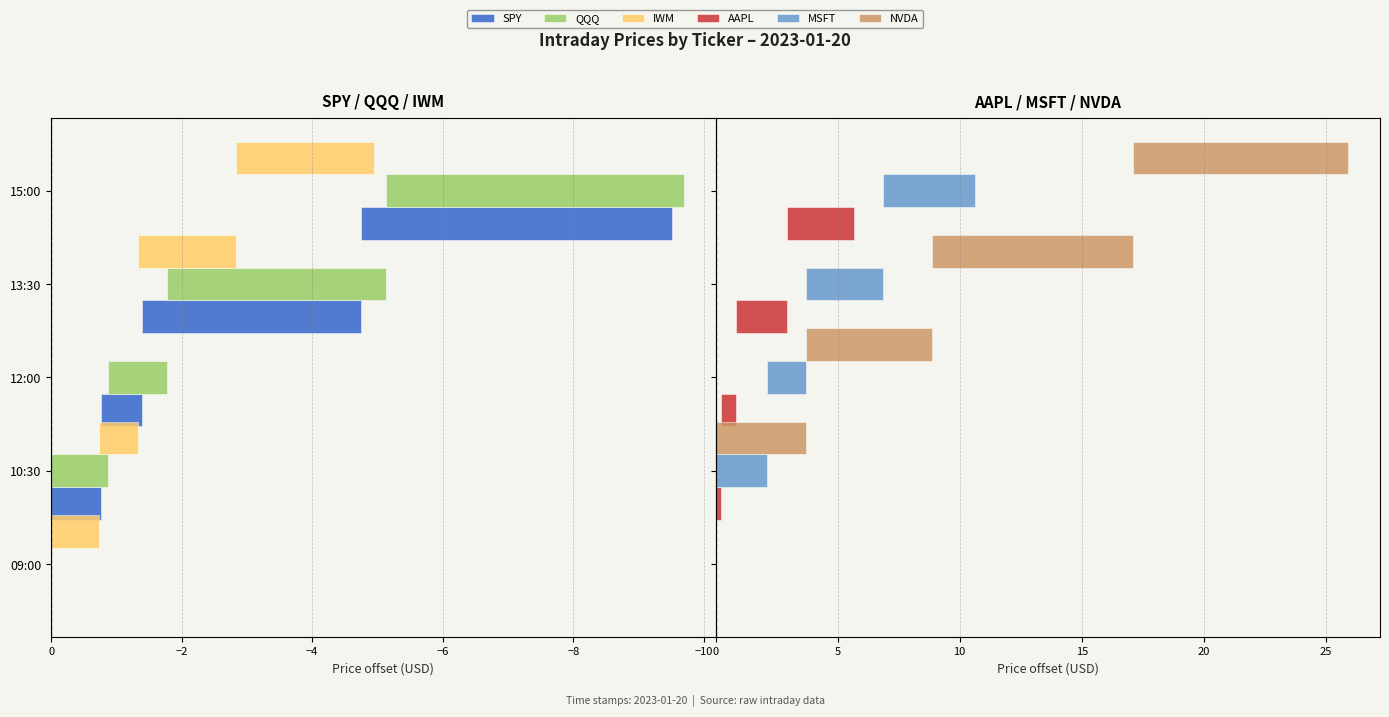

List the series in order of their peak value, lowest first.

SPY, QQQ, IWM, AAPL, MSFT, NVDA